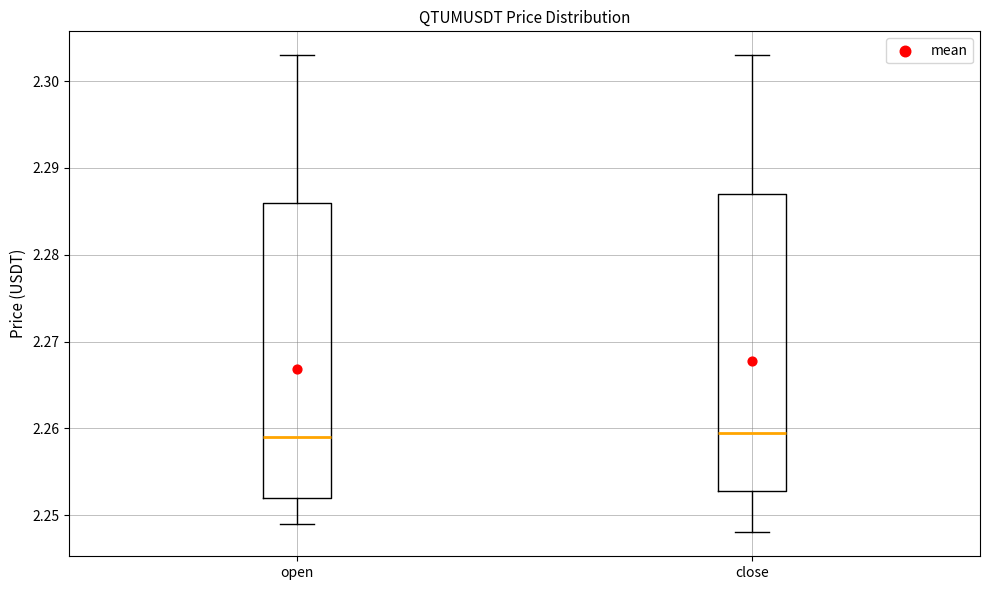

Reading left to right, read every box against the y-axis: the position of its median line, the range the box covers, and the ends of its whiskers. The values are not printed on the chart, so give them approximately, as read against the axis.

open: median 2.259, box 2.252 to 2.286, whiskers 2.249 to 2.303
close: median 2.260, box 2.253 to 2.287, whiskers 2.248 to 2.303